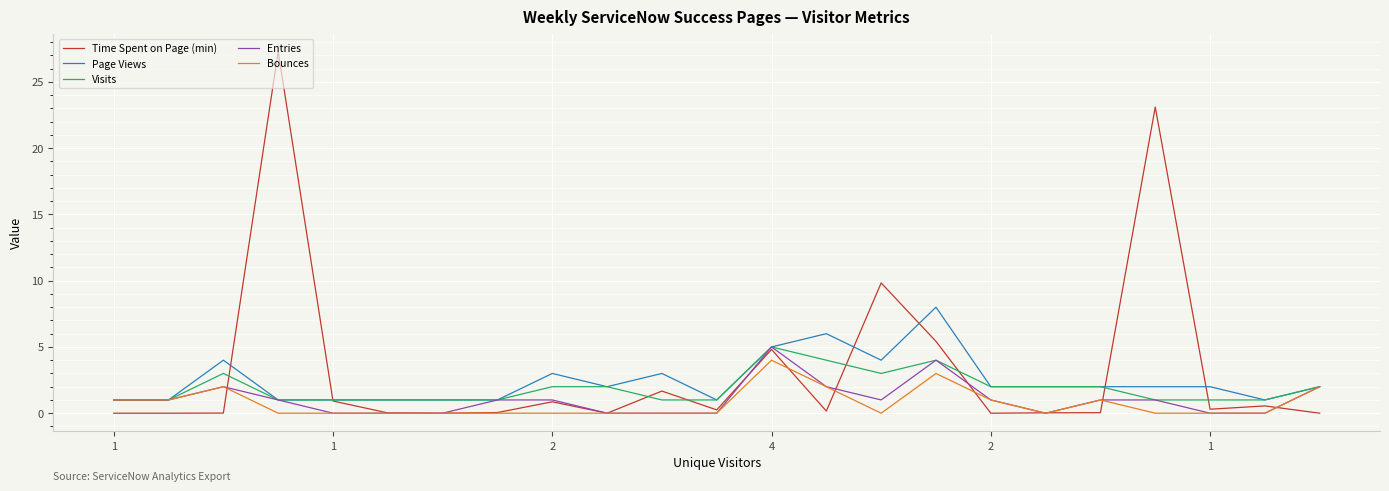

Which series has the largest total across all categories?

Time Spent on Page (min)